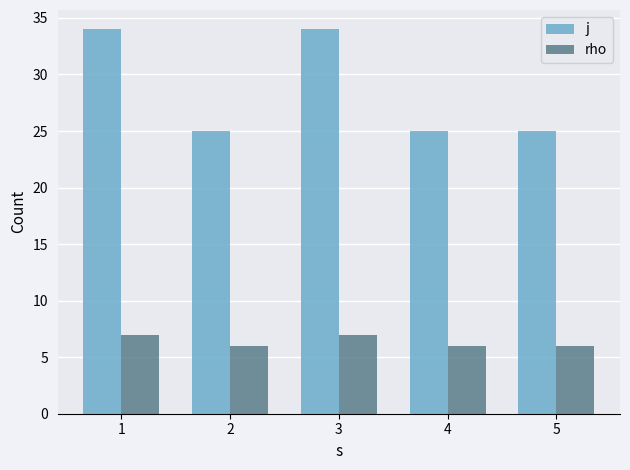

What is the highest value of the rho series?

7